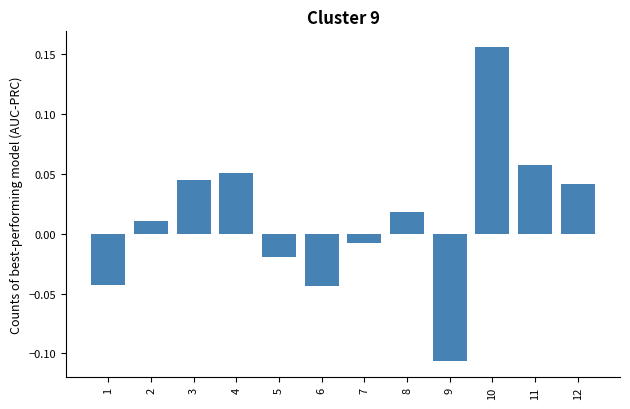

Which category has the highest value across all series?

10